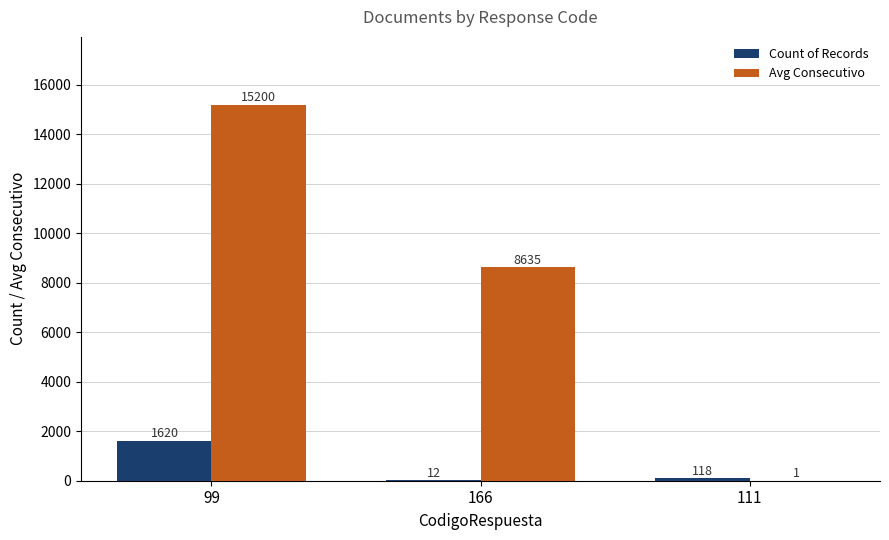

Which category has the highest value in the Count of Records series?

99